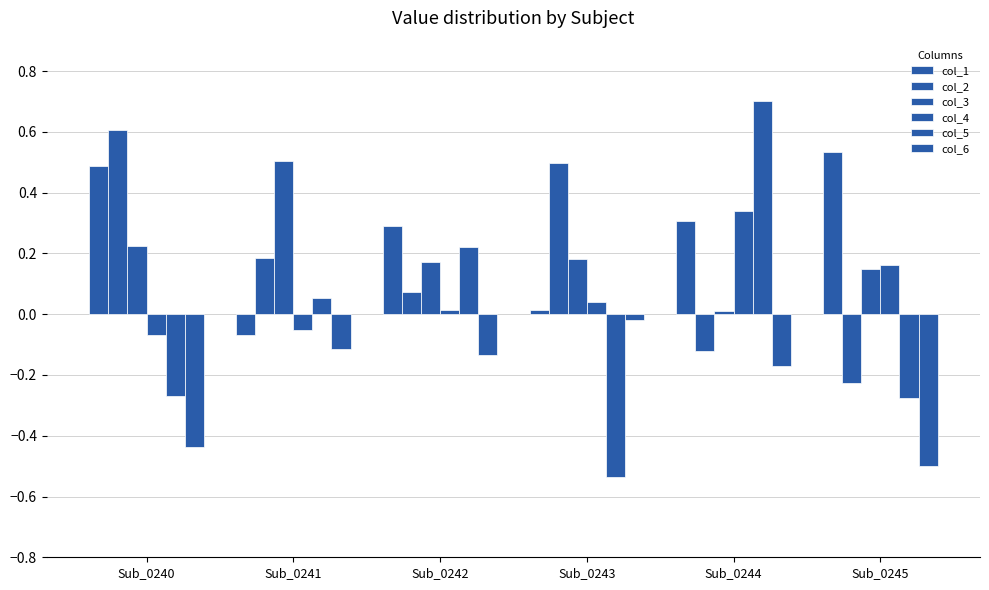

Rank the series at Sub_0245 from lowest to highest value.

col_6, col_5, col_2, col_3, col_4, col_1